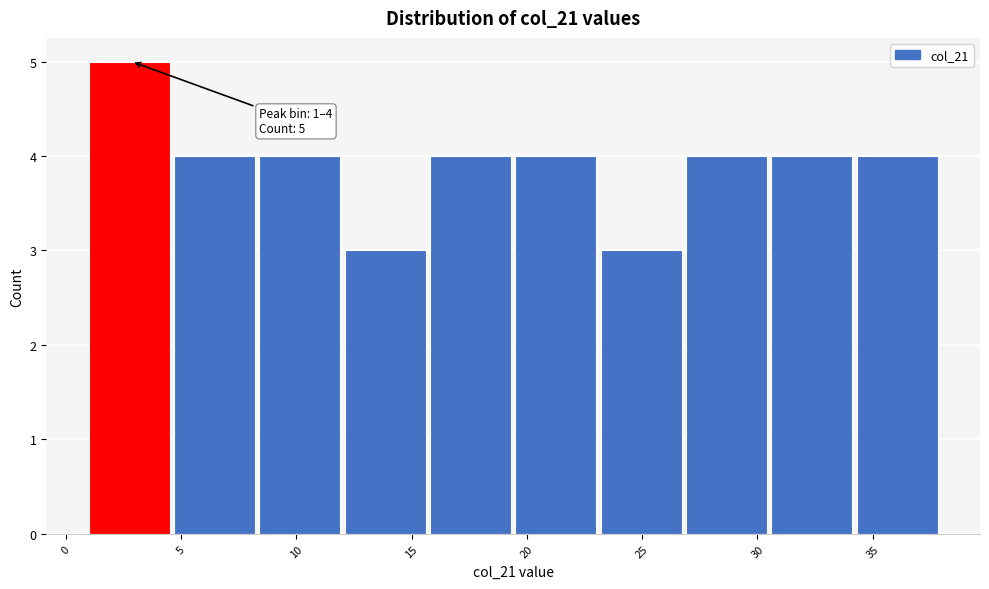

Which range on the x-axis has the tallest bar?

1.0 to 4.7